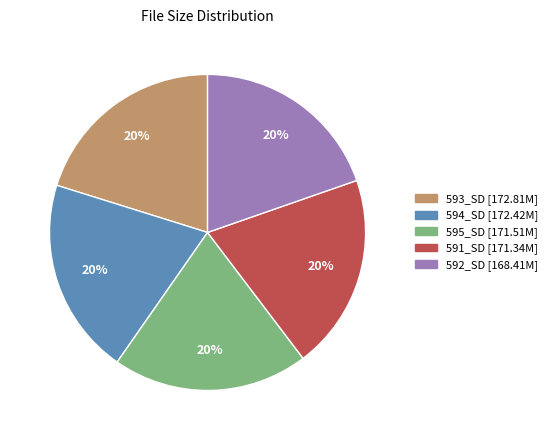

Is there a majority slice in this chart?

No